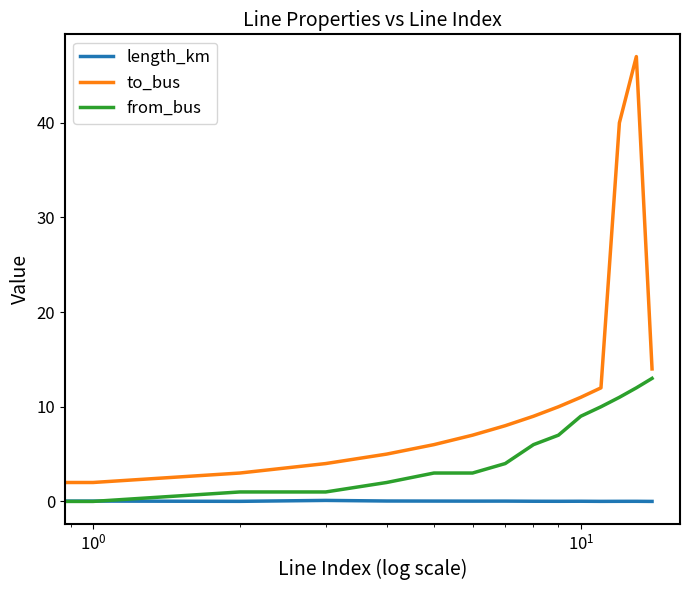

Which series has the largest range (max minus min)?

to_bus